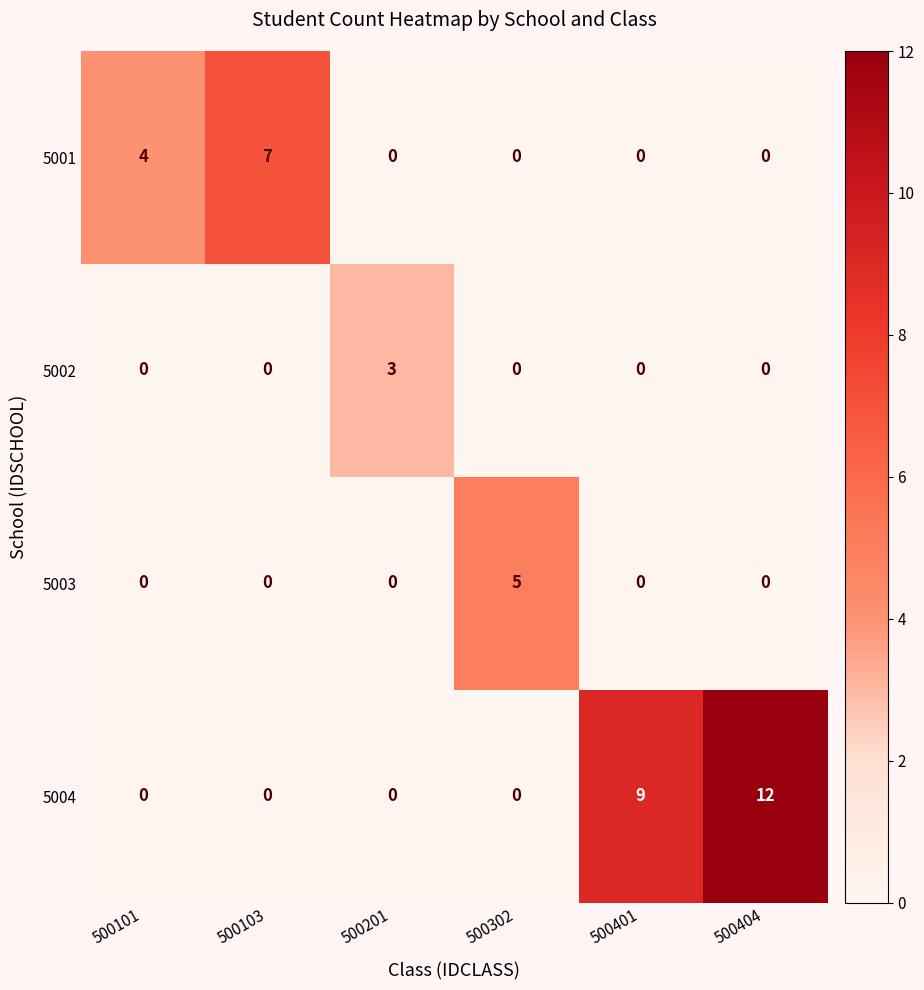

What is the difference between the 5002 values at 500401 and 500201?

3